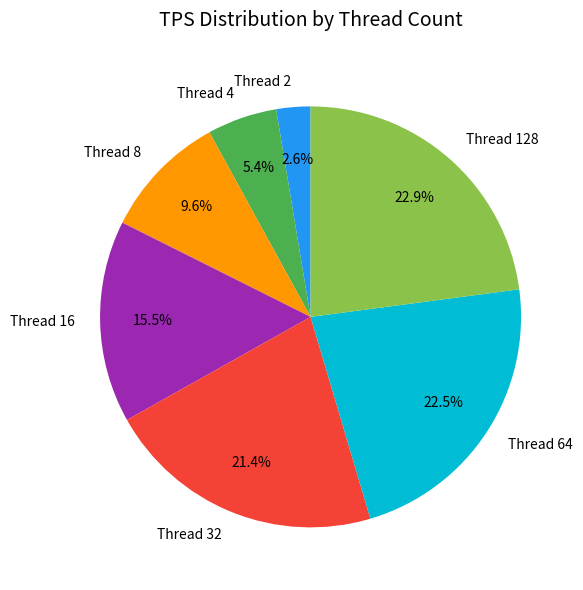

Is there a majority slice in this chart?

No